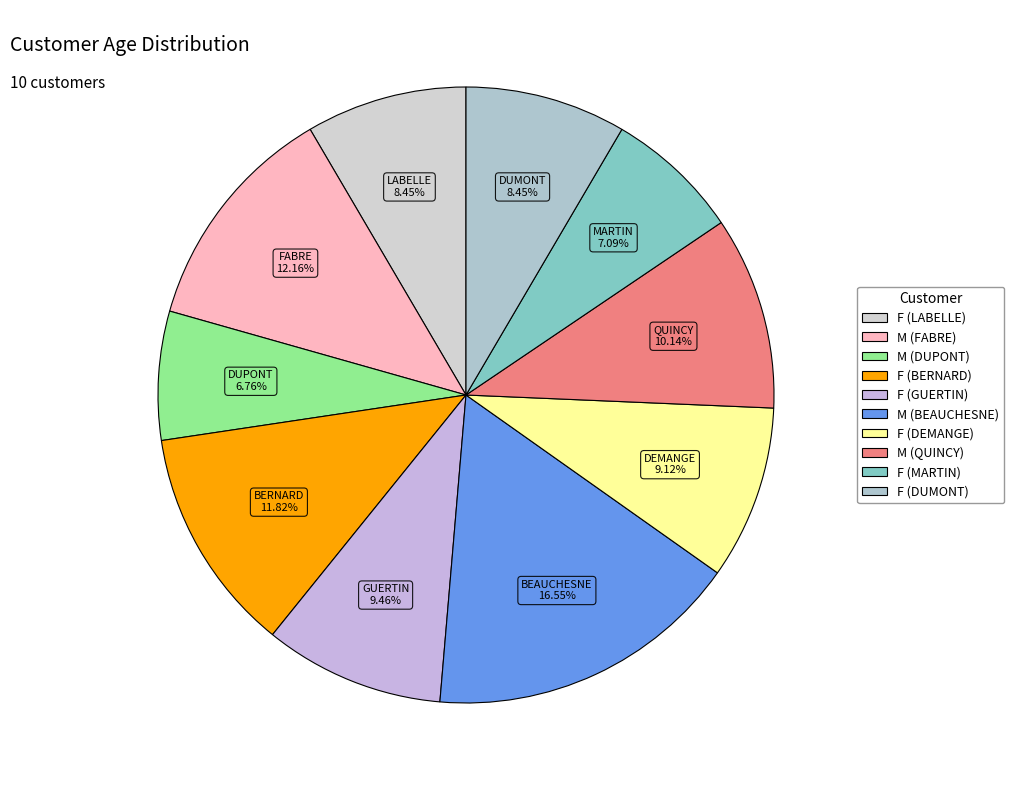

To the nearest percent, what is the average slice percentage?

10%